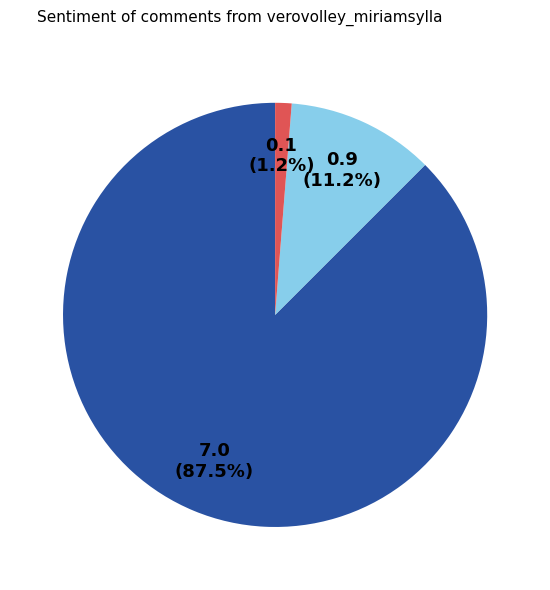

Does any single category account for the majority?

Yes